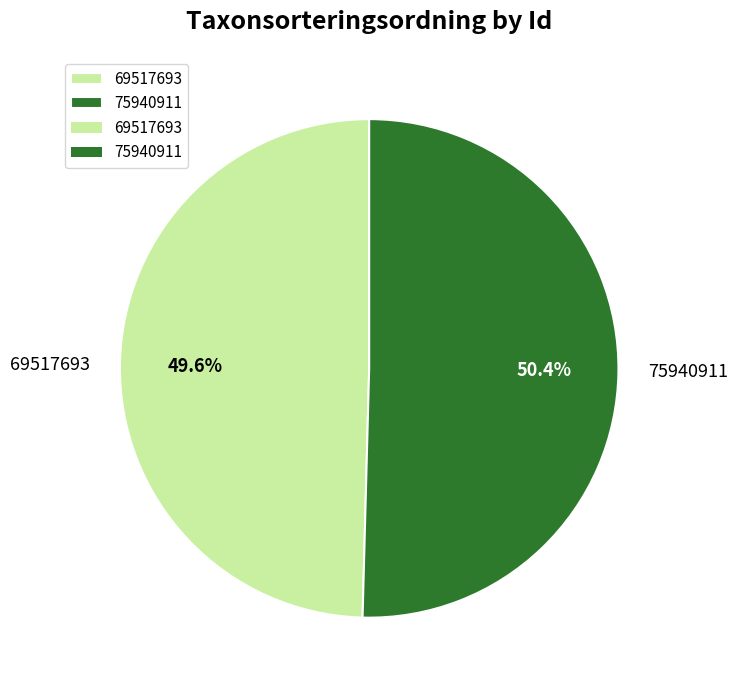

What percentage do 69517693 and 75940911 together represent?

100.0%